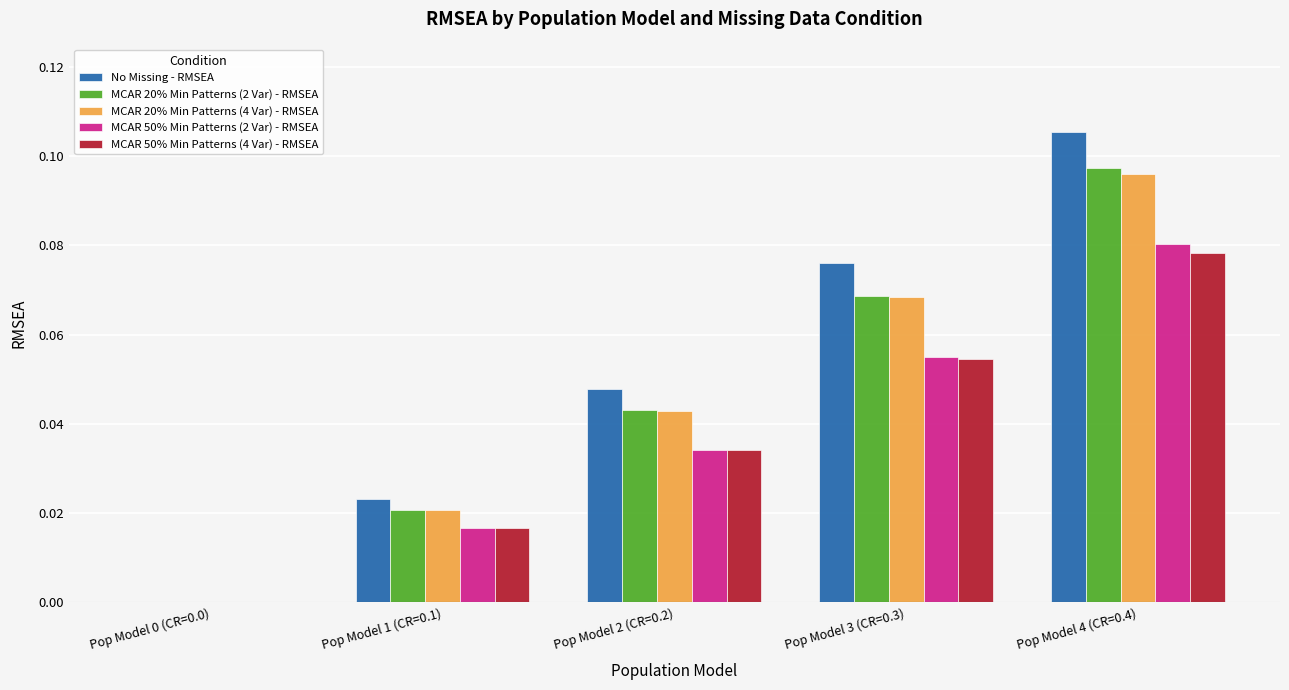

Are the bars horizontal?

No